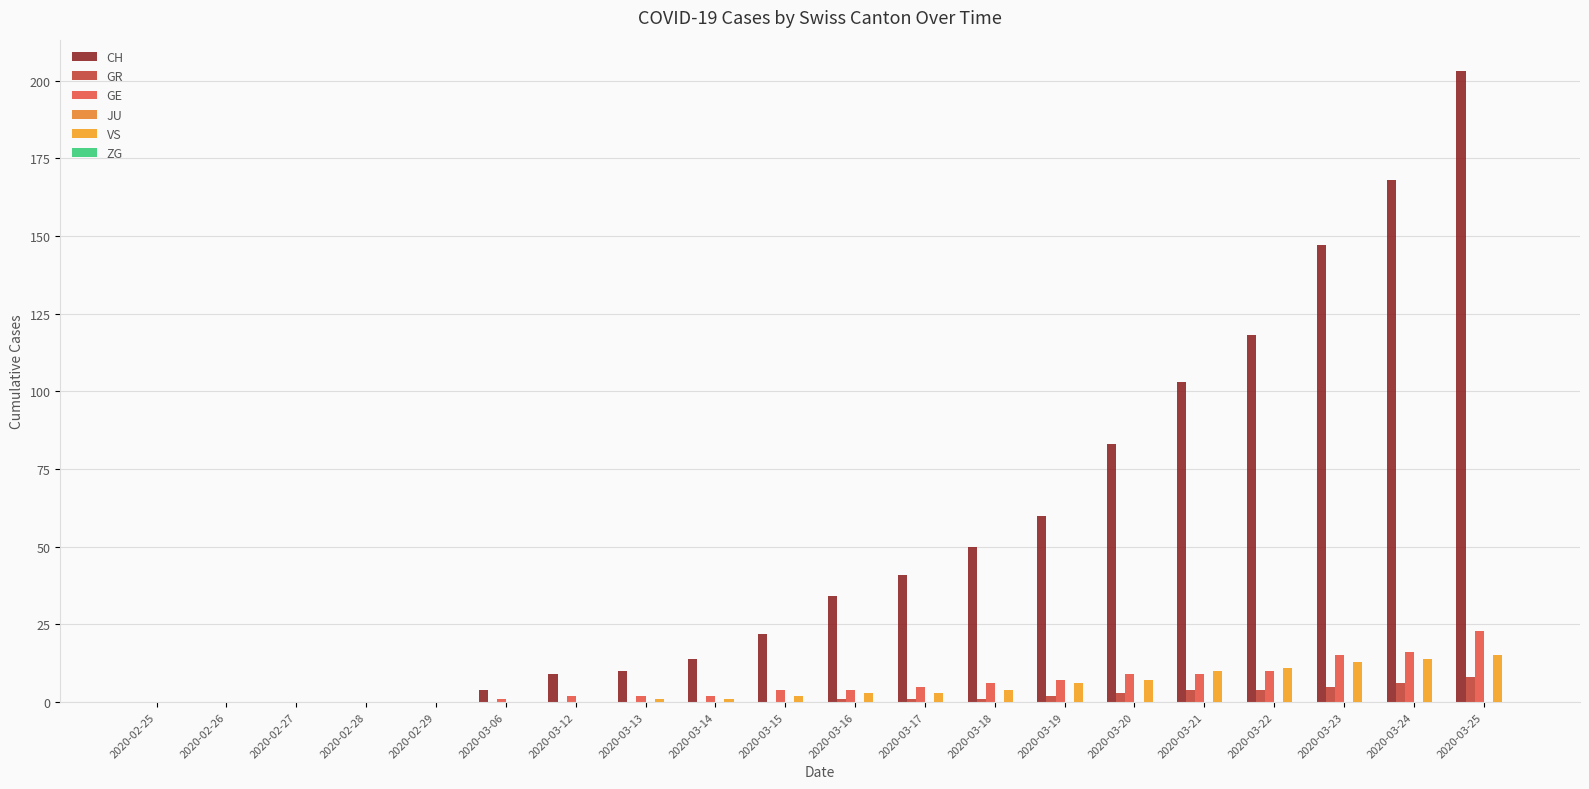

The value of GE at 2020-02-28 is 0. True or false?

True